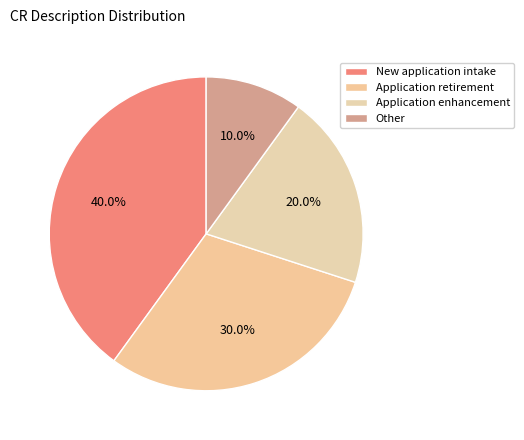

How many slices are in this pie chart?

4